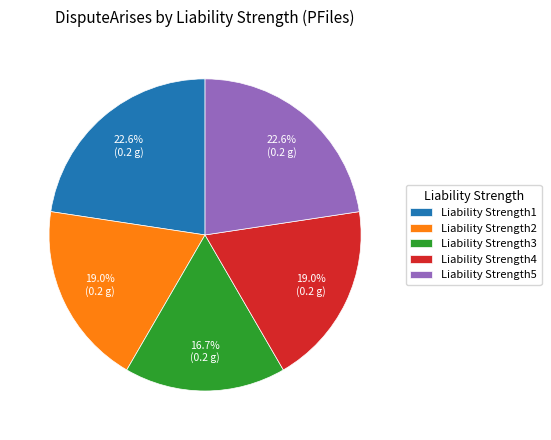

What percentage do Liability Strength3 and Liability Strength5 together represent?

39.3%